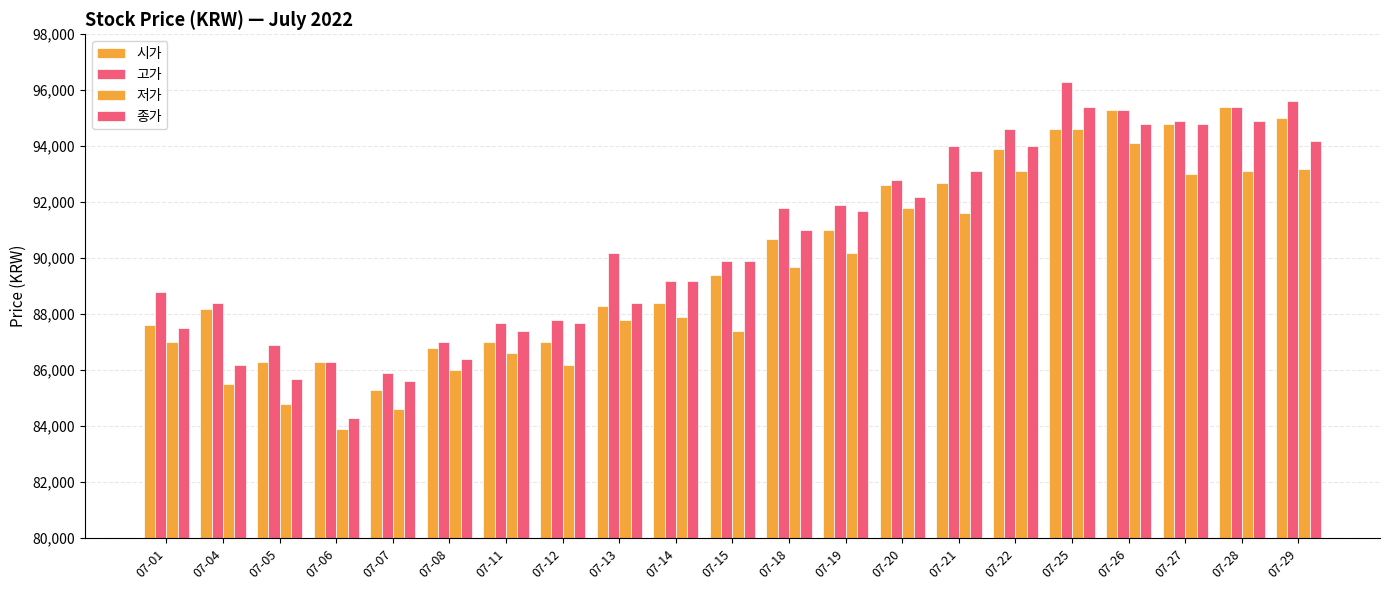

At which category is the sum across all series the highest?

07-25